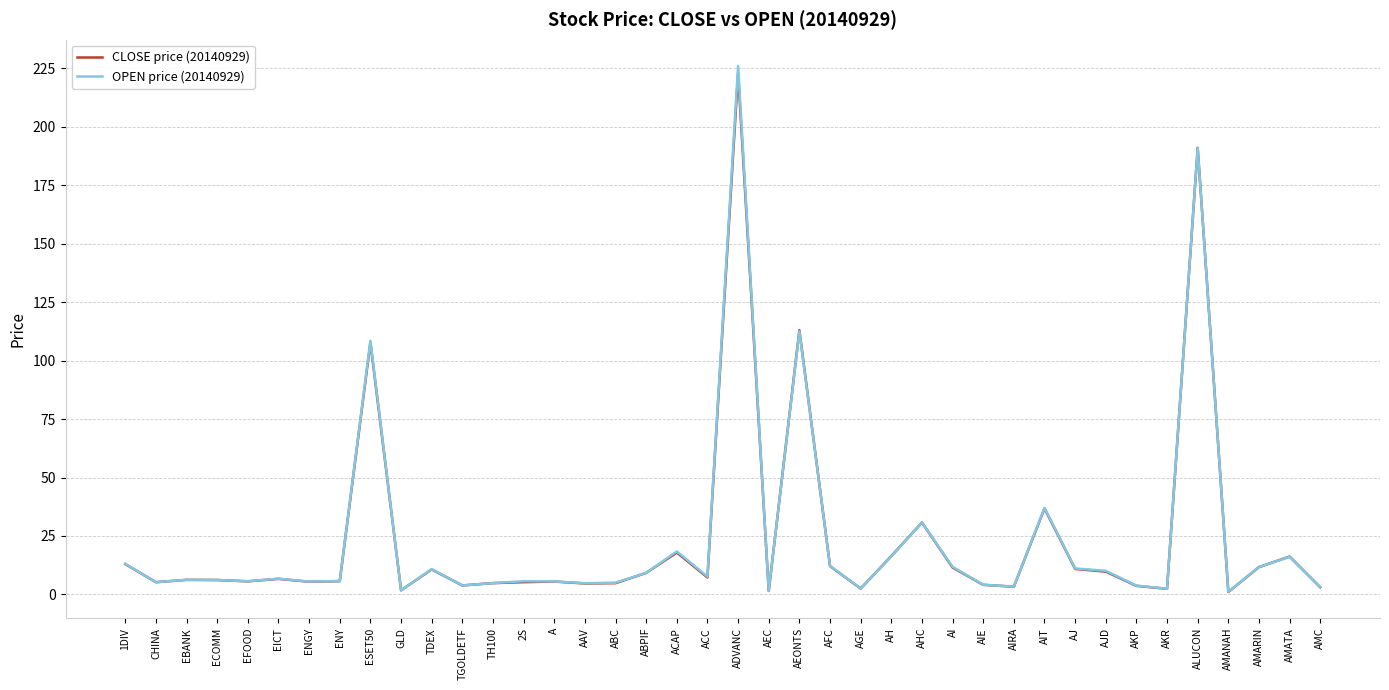

Reading left to right, list all the values displayed in this chart.

CLOSE price (20140929): 1DIV=13.0	CHINA=5.2	EBANK=6.2	ECOMM=6.2	EFOOD=5.6	EICT=6.7	ENGY=5.4	ENY=5.7	ESET50=107.7	GLD=1.8	TDEX=10.7	TGOLDETF=3.8	TH100=4.8	2S=5.2	A=5.5	AAV=4.7	ABC=4.8	ABPIF=9.2	ACAP=17.9	ACC=7.2	ADVANC=223.0	AEC=1.5	AEONTS=113.0	AFC=12.1	AGE=2.5	AH=16.4	AHC=30.8	AI=11.5	AIE=4.1	AIRA=3.3	AIT=36.8	AJ=10.9	AJD=9.8	AKP=3.7	AKR=2.4	ALUCON=191.0	AMANAH=1.0	AMARIN=11.7	AMATA=16.2	AMC=3.0
OPEN price (20140929): 1DIV=13.1	CHINA=5.2	EBANK=6.3	ECOMM=6.2	EFOOD=5.6	EICT=6.8	ENGY=5.5	ENY=5.7	ESET50=108.5	GLD=1.8	TDEX=10.8	TGOLDETF=3.9	TH100=4.8	2S=5.7	A=5.5	AAV=4.8	ABC=5.0	ABPIF=9.2	ACAP=18.4	ACC=7.6	ADVANC=226.0	AEC=1.5	AEONTS=112.5	AFC=12.2	AGE=2.6	AH=16.3	AHC=30.8	AI=11.8	AIE=4.1	AIRA=3.3	AIT=37.0	AJ=11.1	AJD=10.1	AKP=3.8	AKR=2.4	ALUCON=191.0	AMANAH=1.1	AMARIN=11.7	AMATA=16.1	AMC=3.1